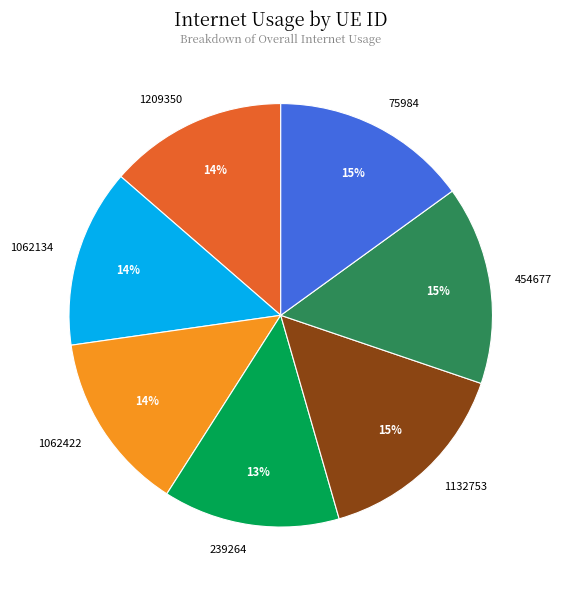

How many segments does this pie chart have?

7